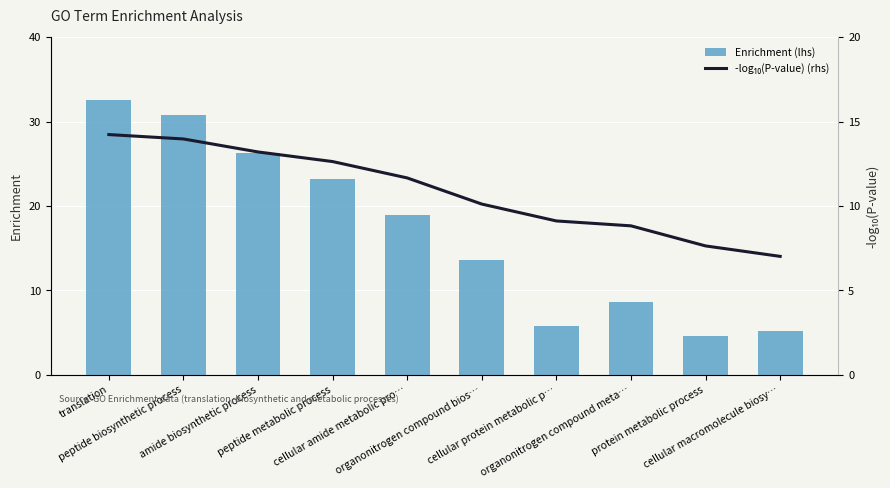

Rank the series by their maximum value, from highest to lowest.

Enrichment (lhs), -log₁₀(P-value) (rhs)